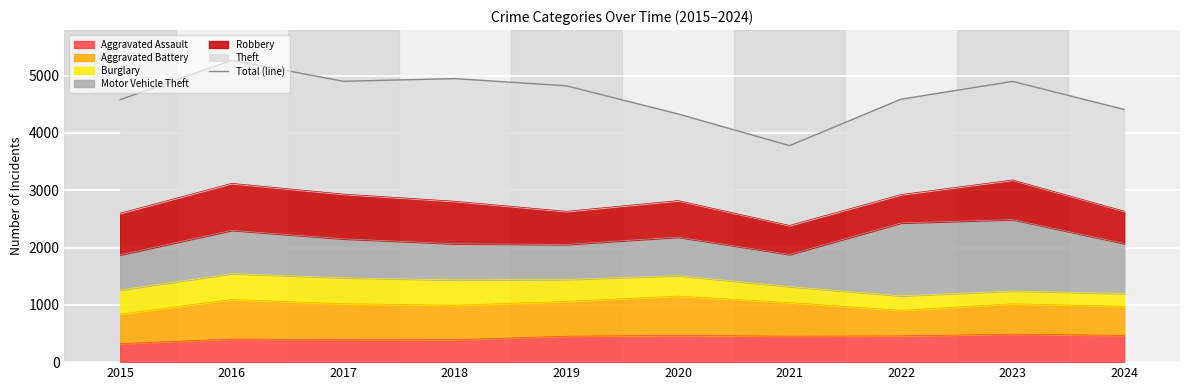

Where is the first local maximum?

2016